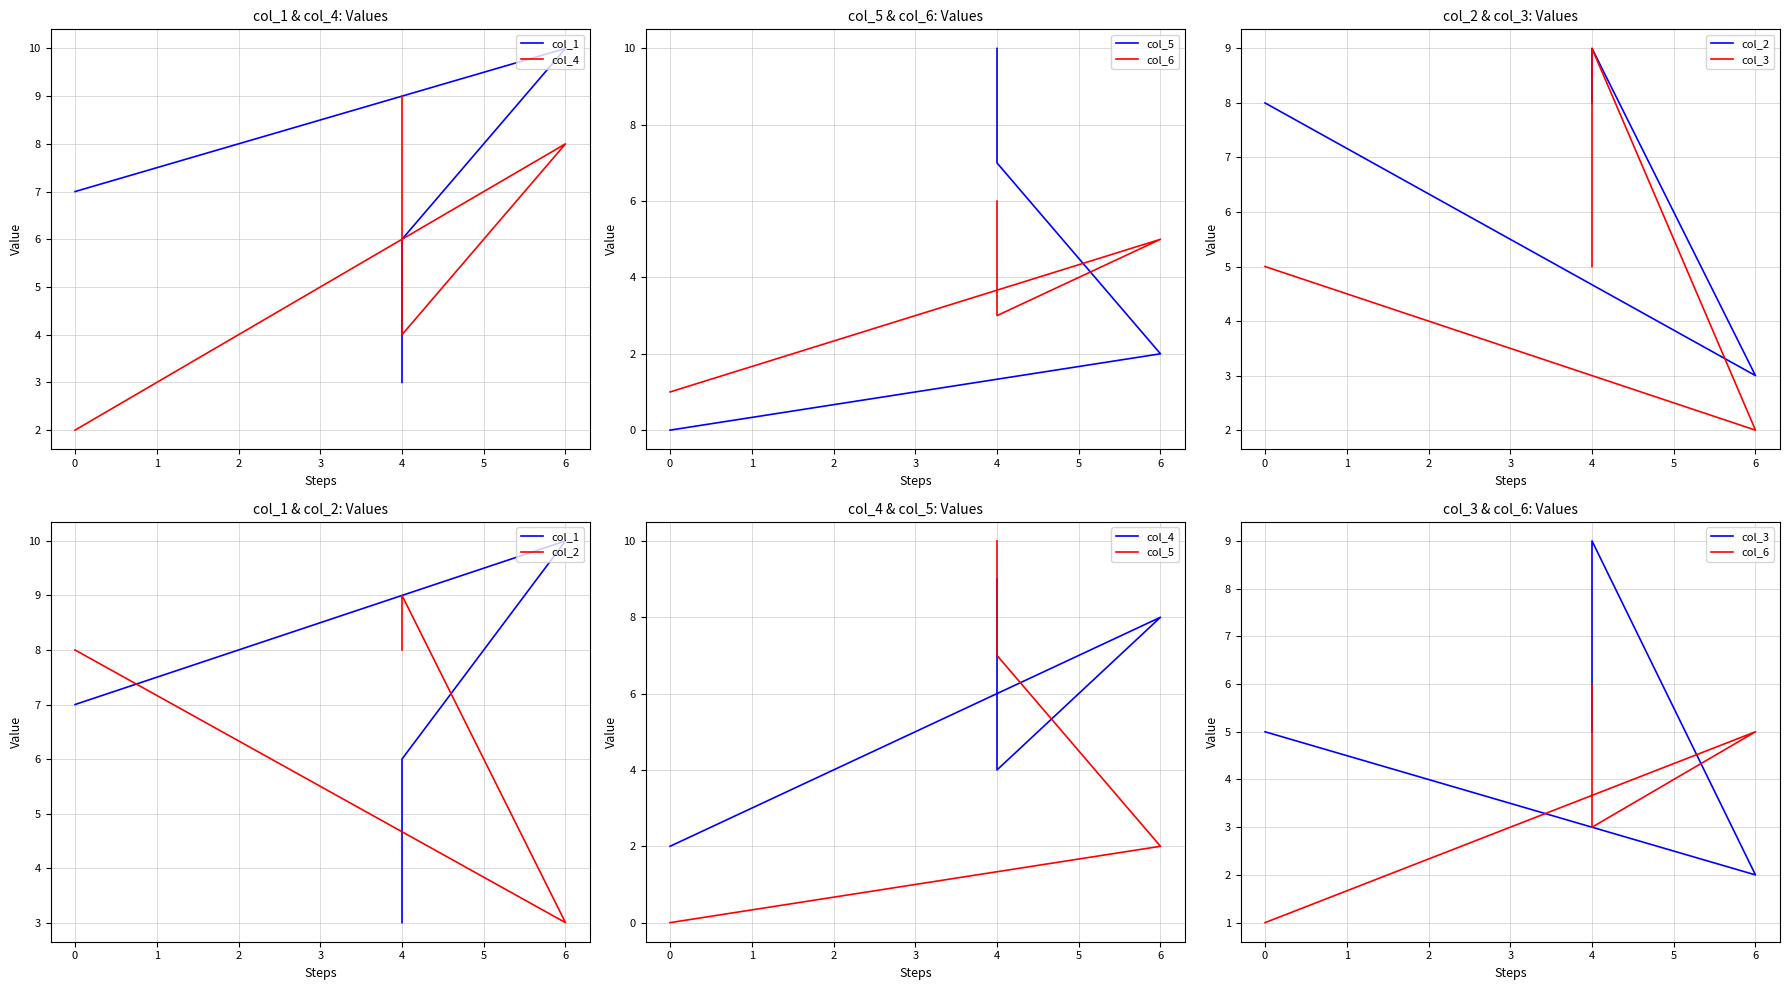

True or false: col_4 and col_6 intersect in this chart.

False